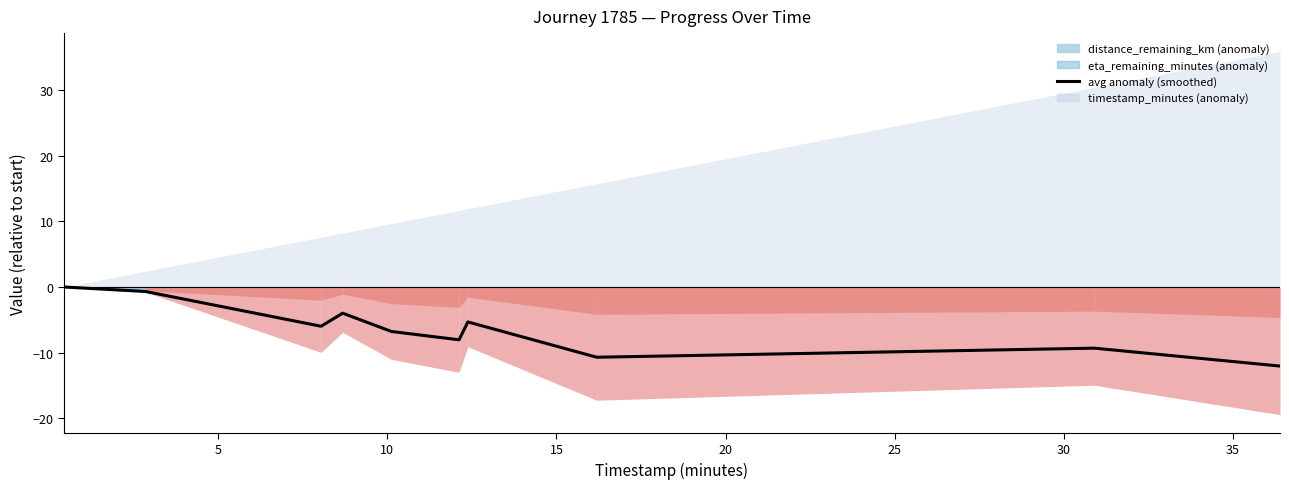

What is the minimum value shown in the chart?

-12.1